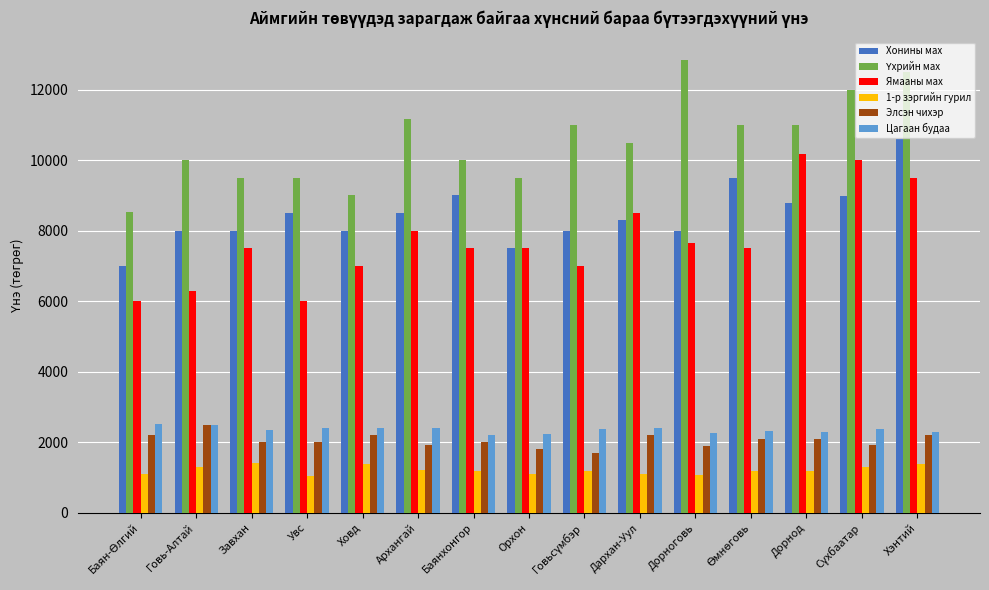

What is the total value across all series at Говь-Алтай?

30600